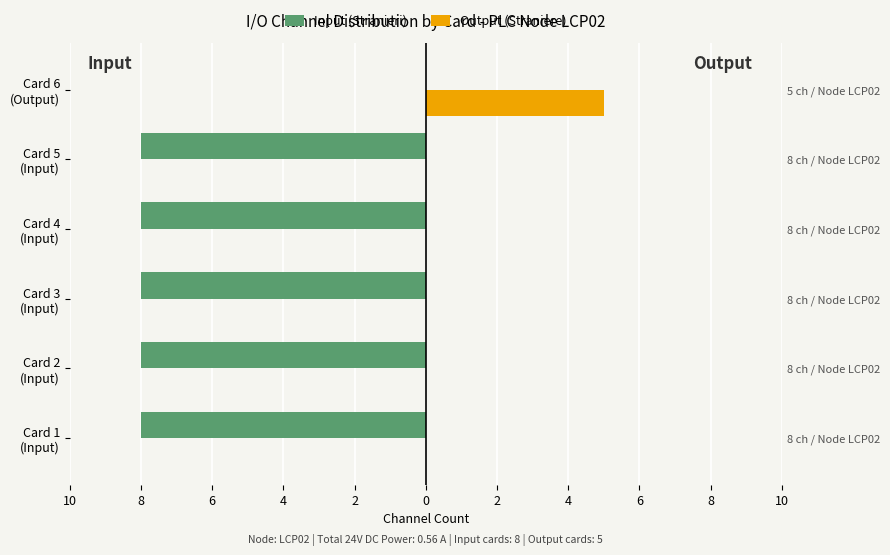

What are all the series names shown in the legend?

Input (Stranieri), Output (Straniere)